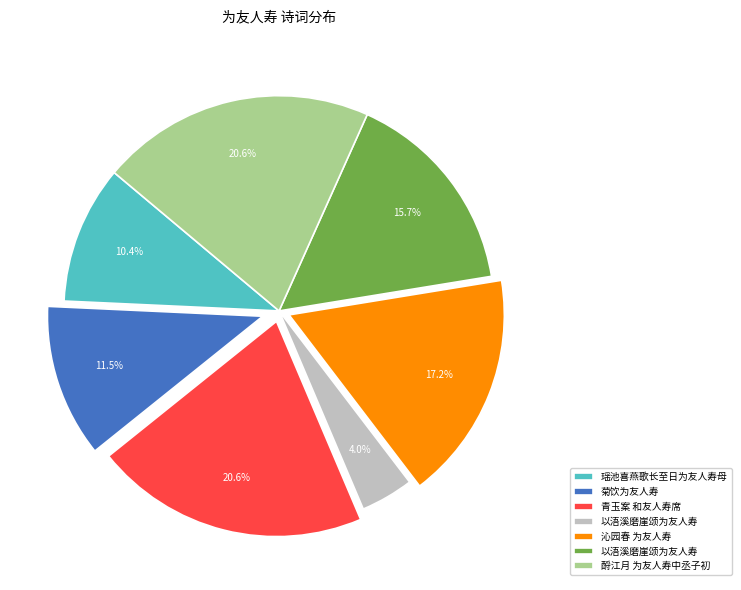

Is there a majority slice in this chart?

No